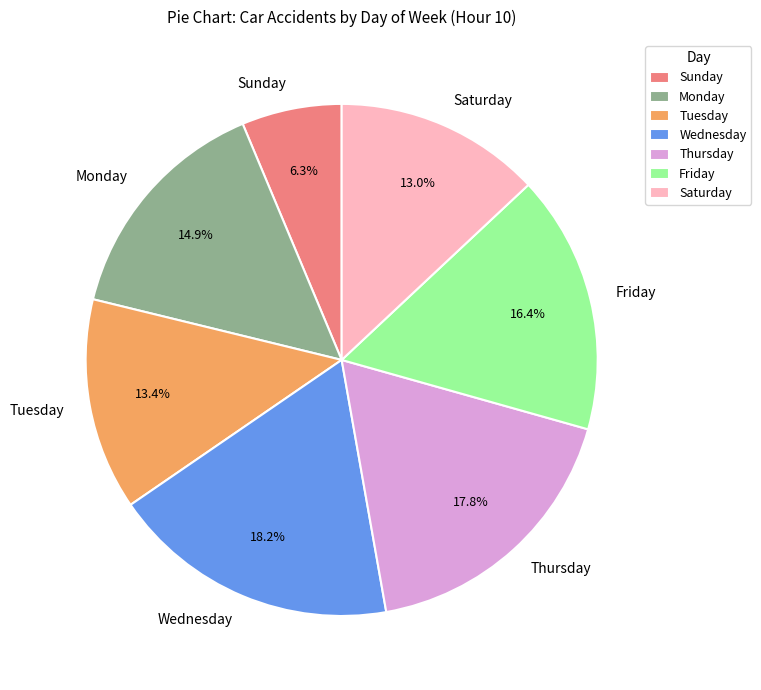

Count the number of slices in the pie.

7